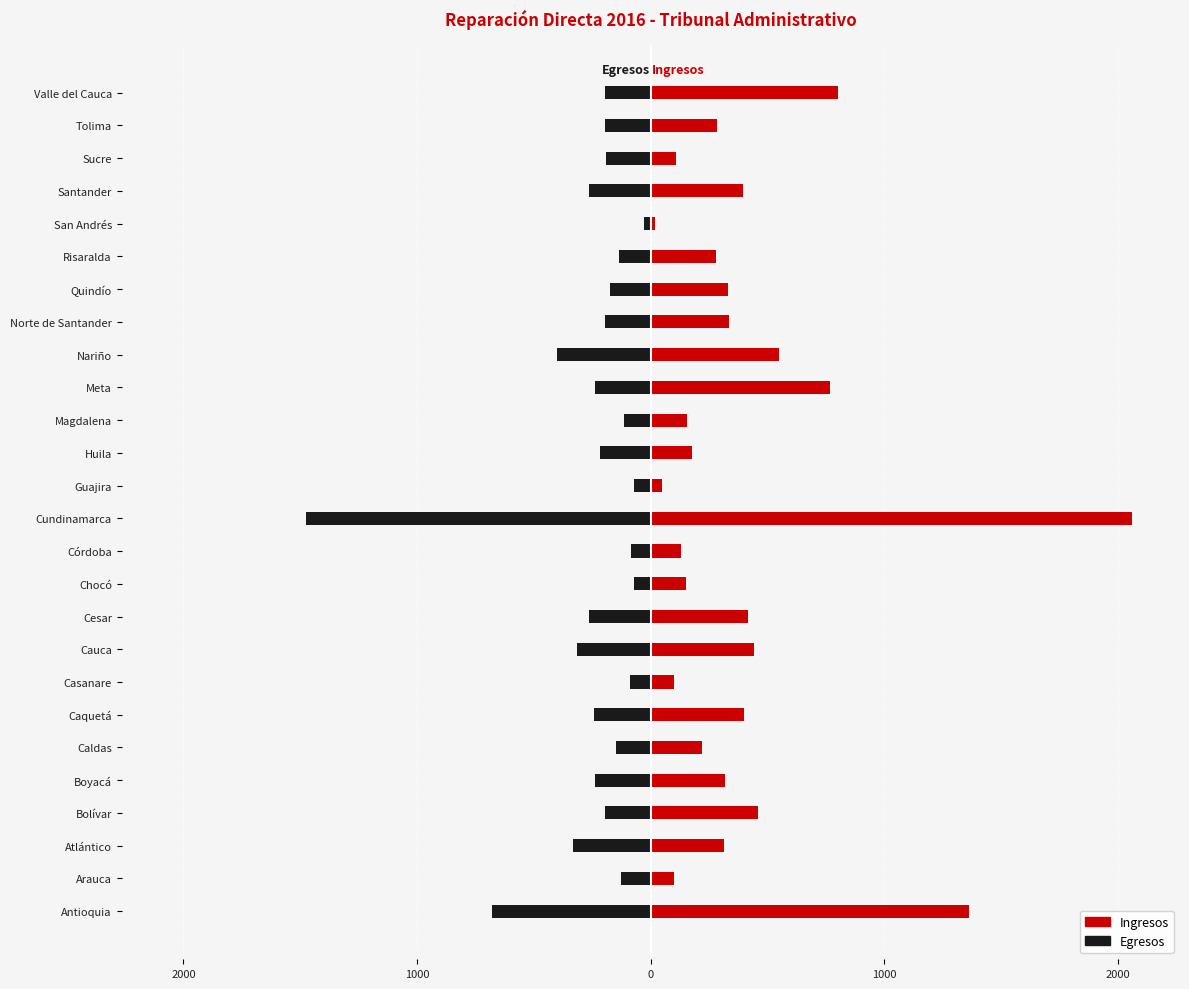

How many bars are there in total?

52